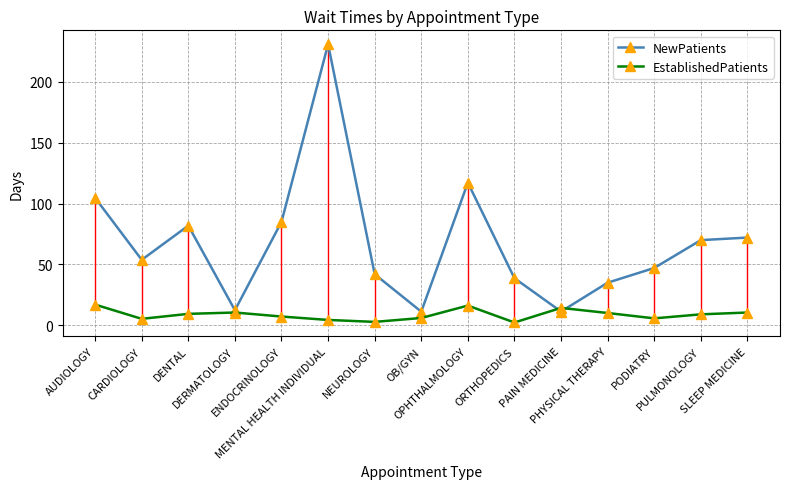

How many intersections are there between EstablishedPatients and NewPatients?

2